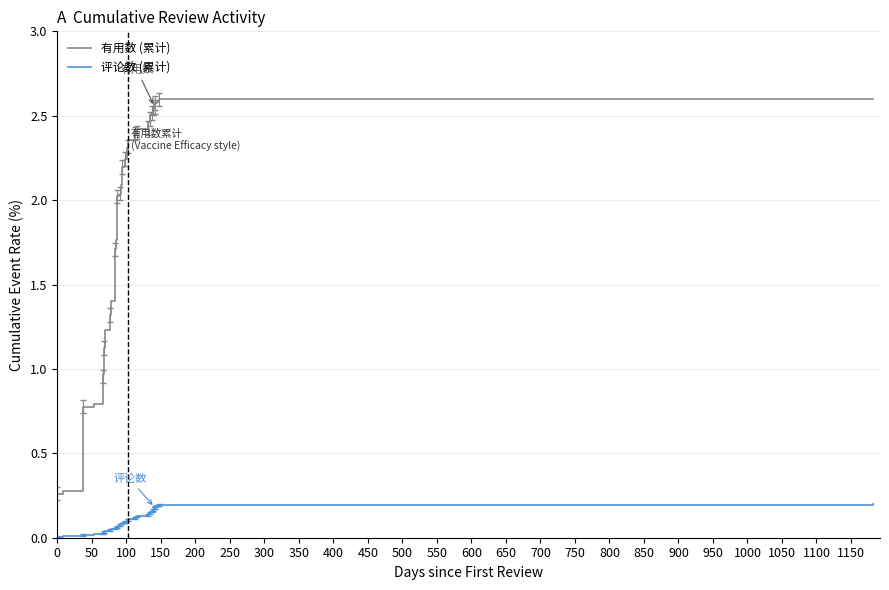

Count the number of categories in the chart.

40